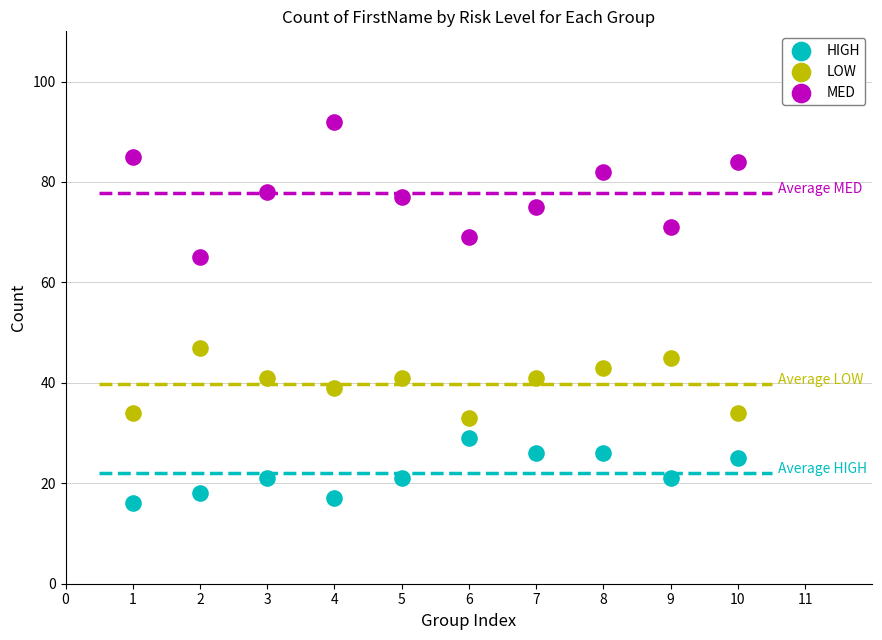

Which series contains the highest Y value?

MED